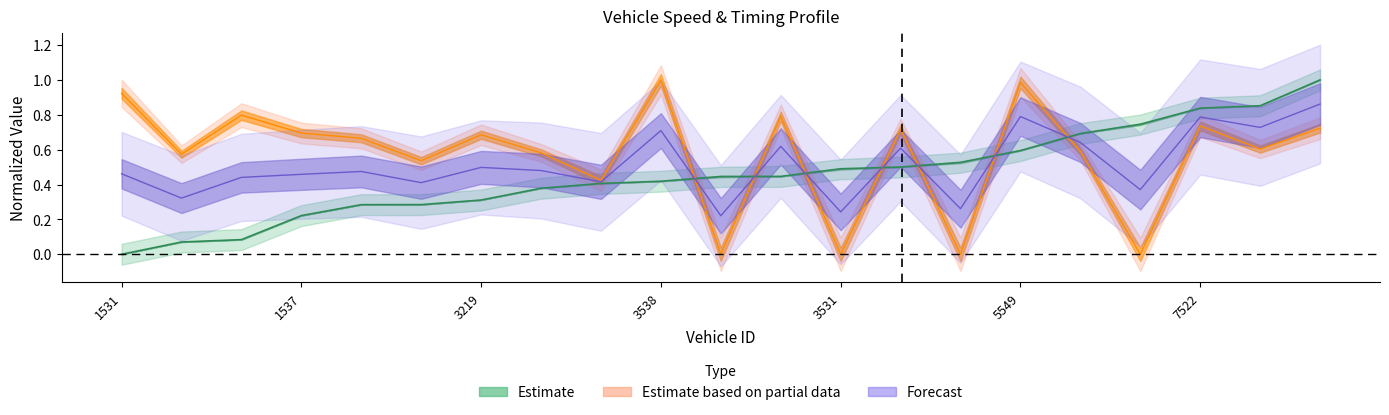

The instspeed series shows 0.6 at 5374. True or false?

True